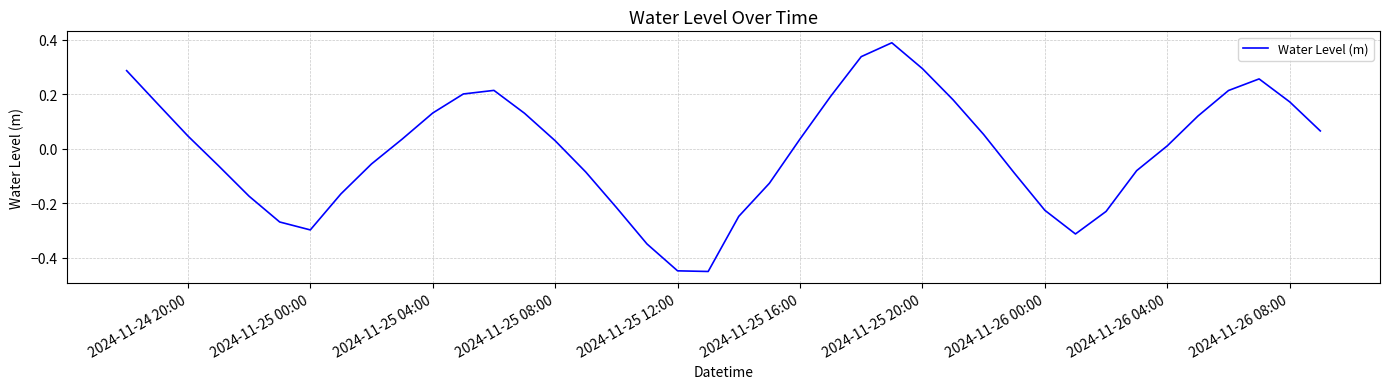

What is the difference between the maximum and minimum values?

0.8